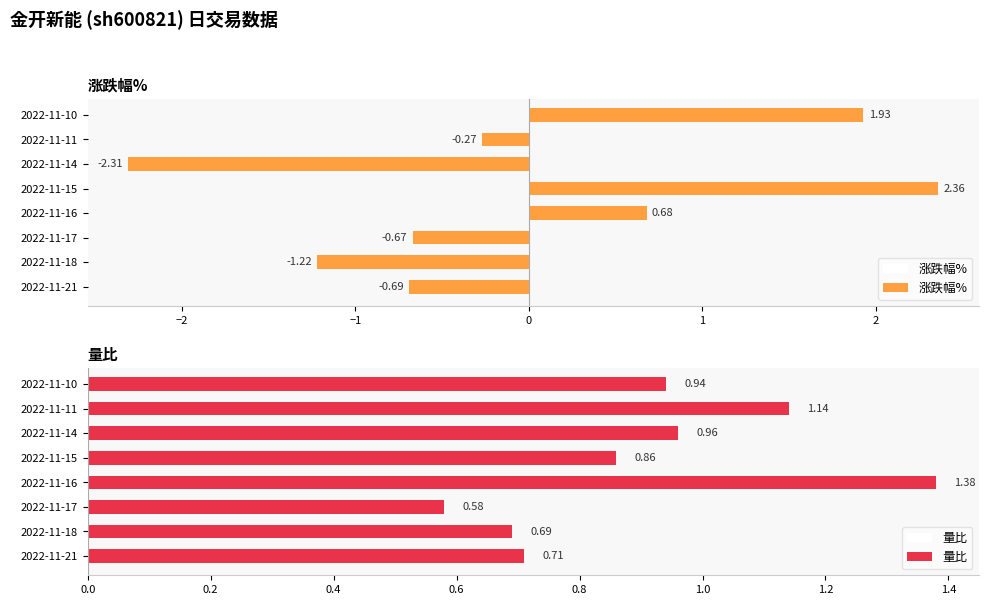

At which label is 涨跌幅% closest to 0?

2022-11-11